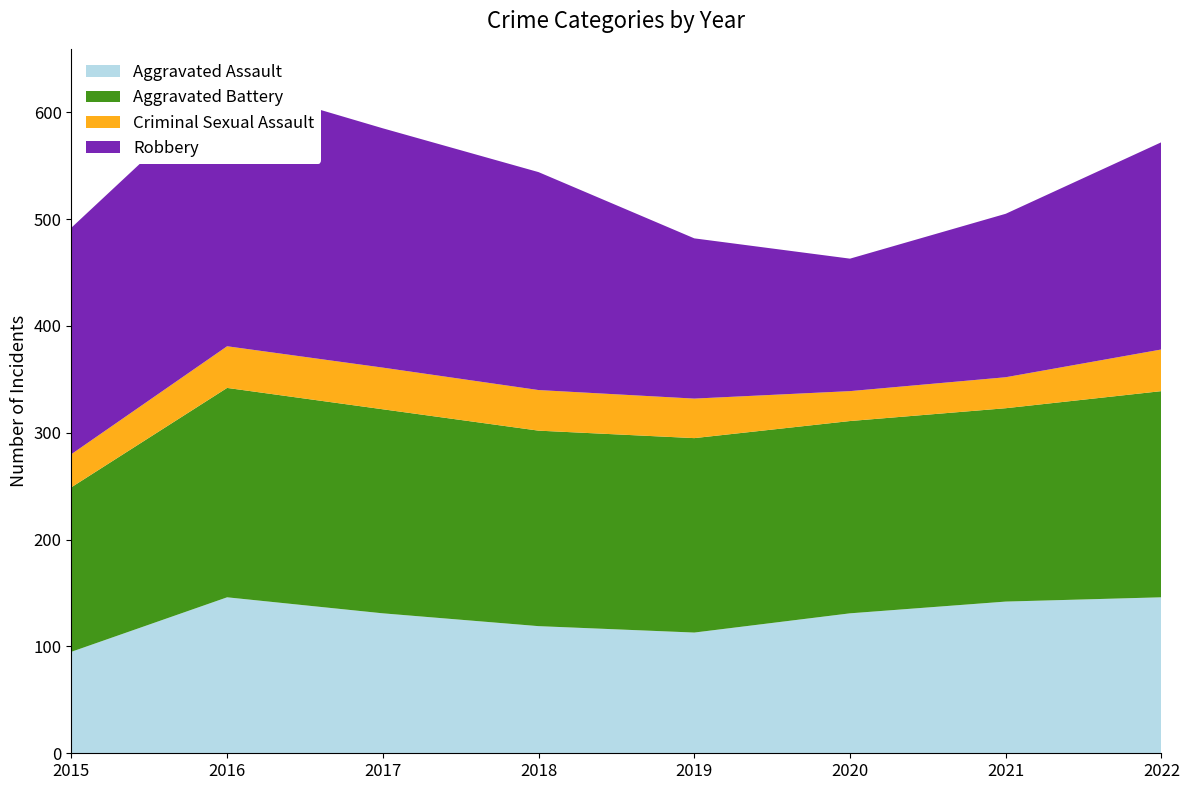

Reading right to left, extract all data points from this chart.

Aggravated Assault: 146	142	131	113	119	131	146	95
Aggravated Battery: 193	181	180	182	183	191	196	154
Criminal Sexual Assault: 39	29	28	37	38	39	39	31
Robbery: 194	153	124	150	204	224	247	212